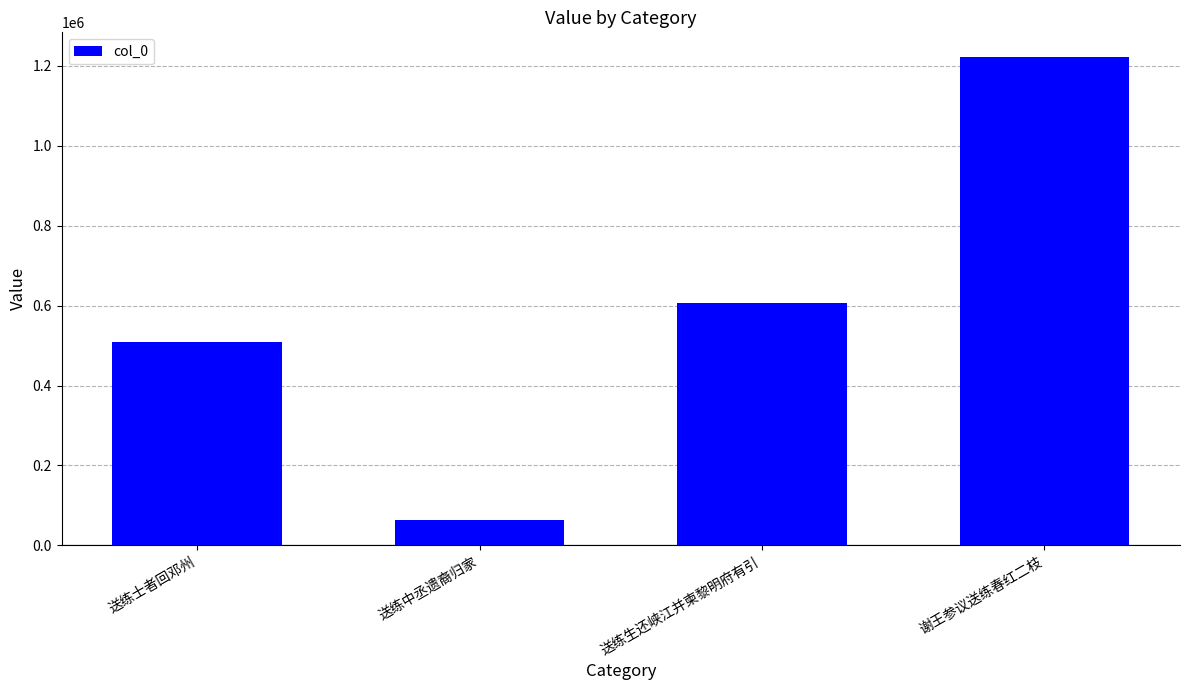

What is the label of the 1st bar from the right?

谢王参议送练春红二枝